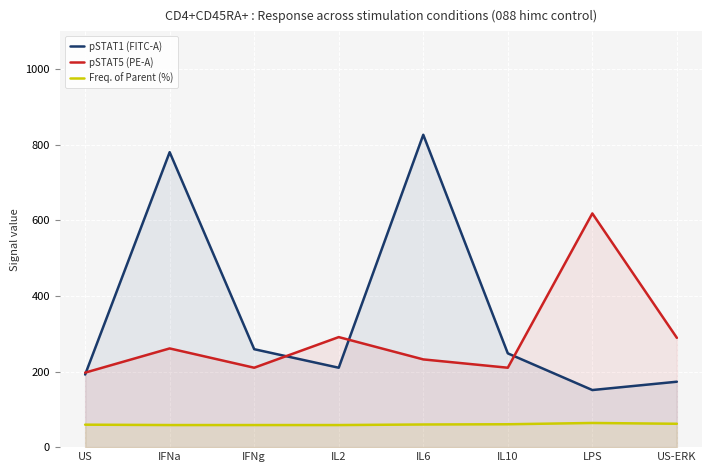

Where does the Freq. of Parent (%) series first go above 59?

US